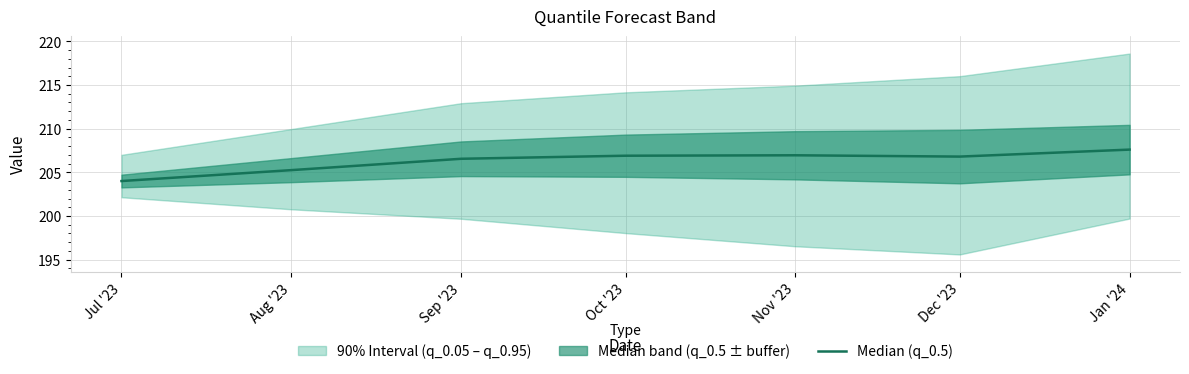

The chart shows a value of 204.0 at Jul '23. True or false?

True